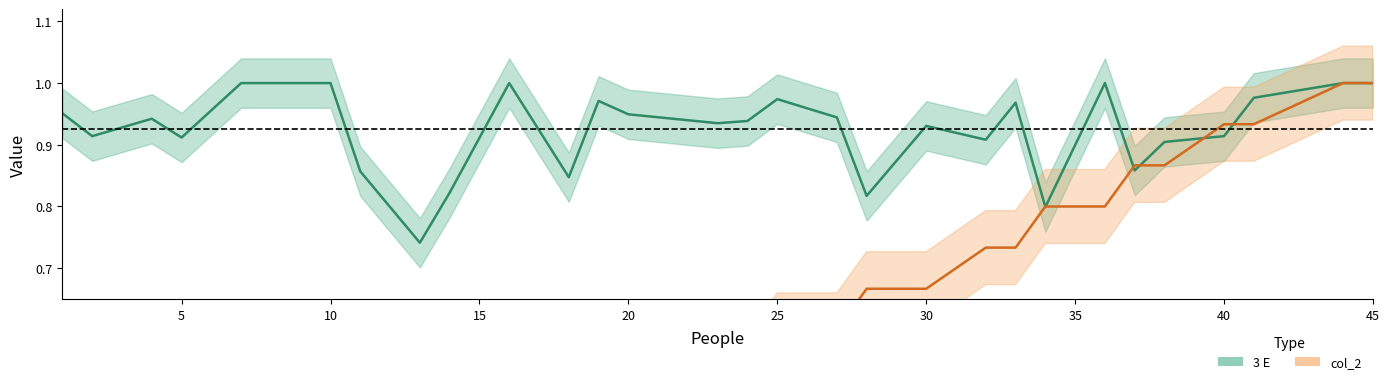

In 3 E, how many points are lower than both neighbors (excluding endpoints)?

9